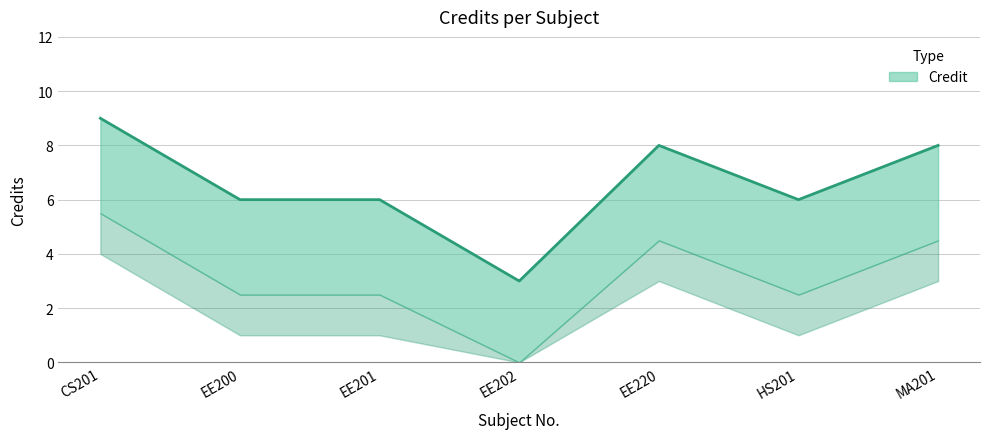

Between EE201 and EE200, which is larger?

EE201